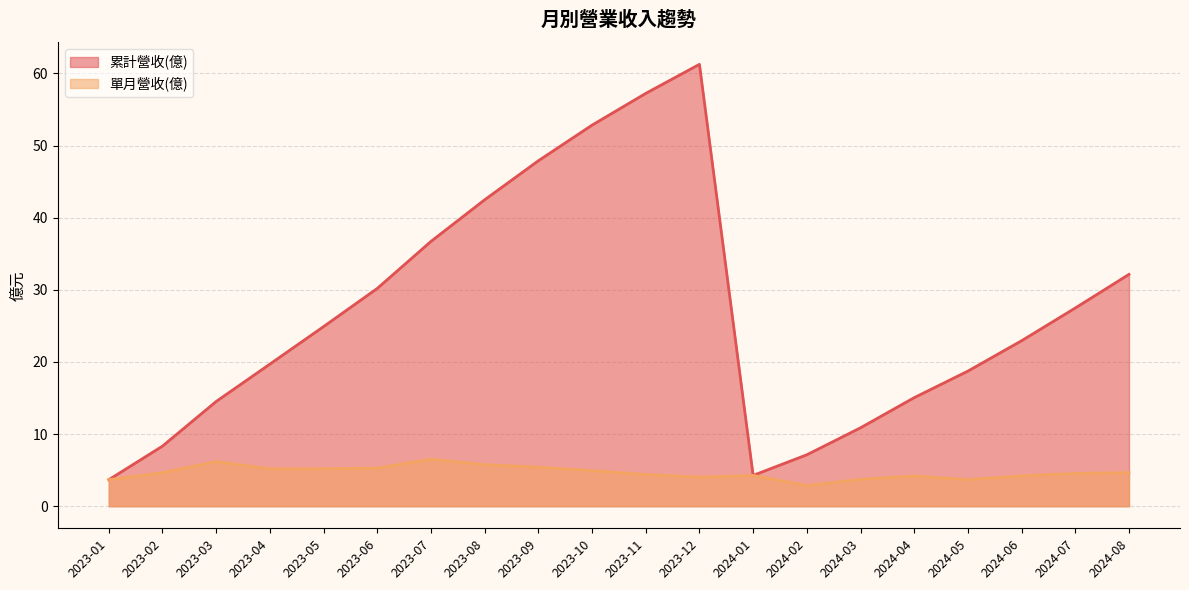

The value of 累計營收(億) at 2024-02 is 7.1. True or false?

True